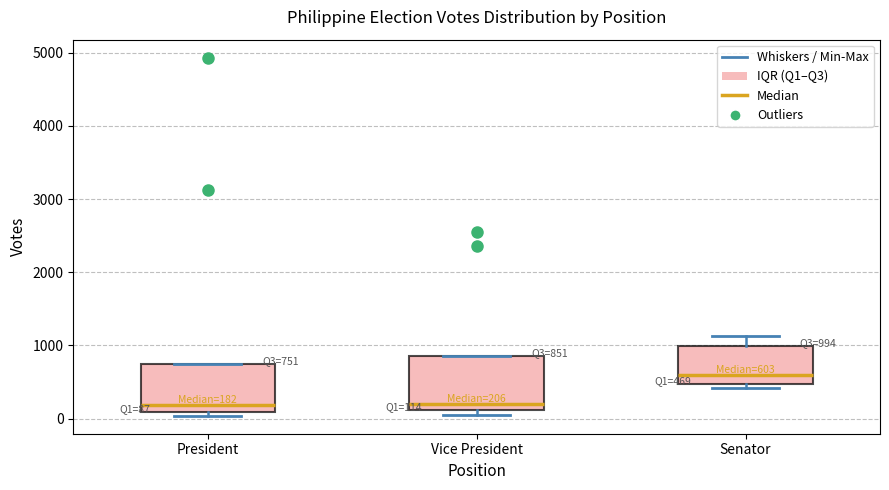

Which box has the highest median line?

Senator